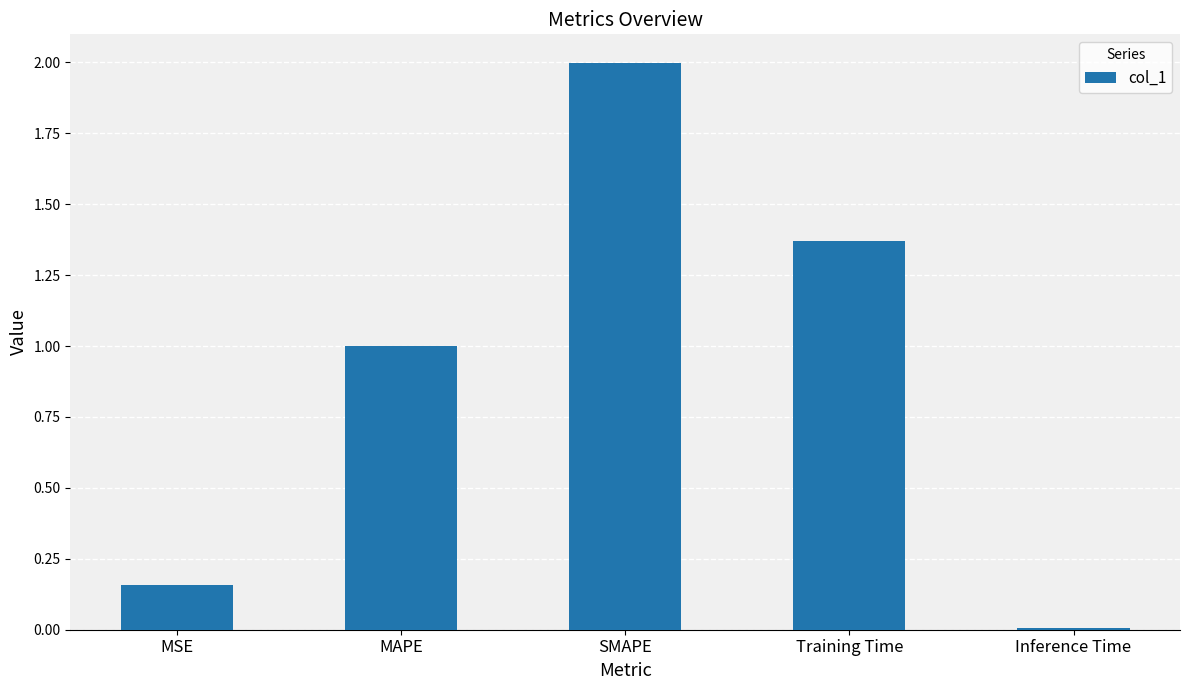

Where is the data nearest to the value 1?

MAPE